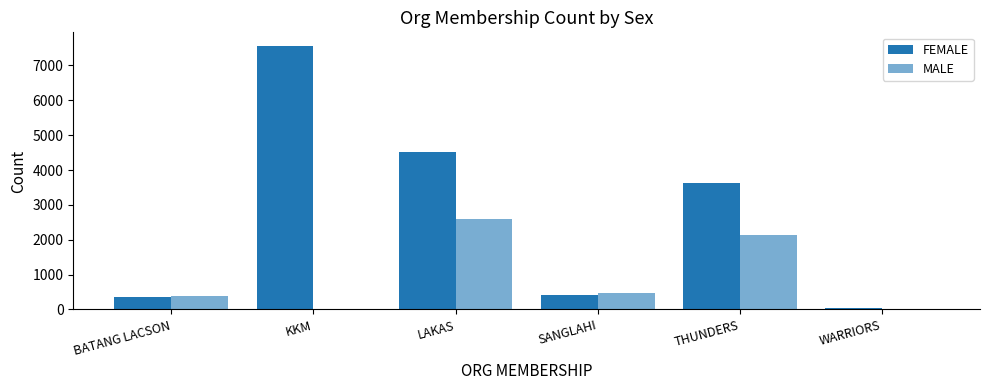

What is the value of the FEMALE bar at the 2nd from the left?

7572